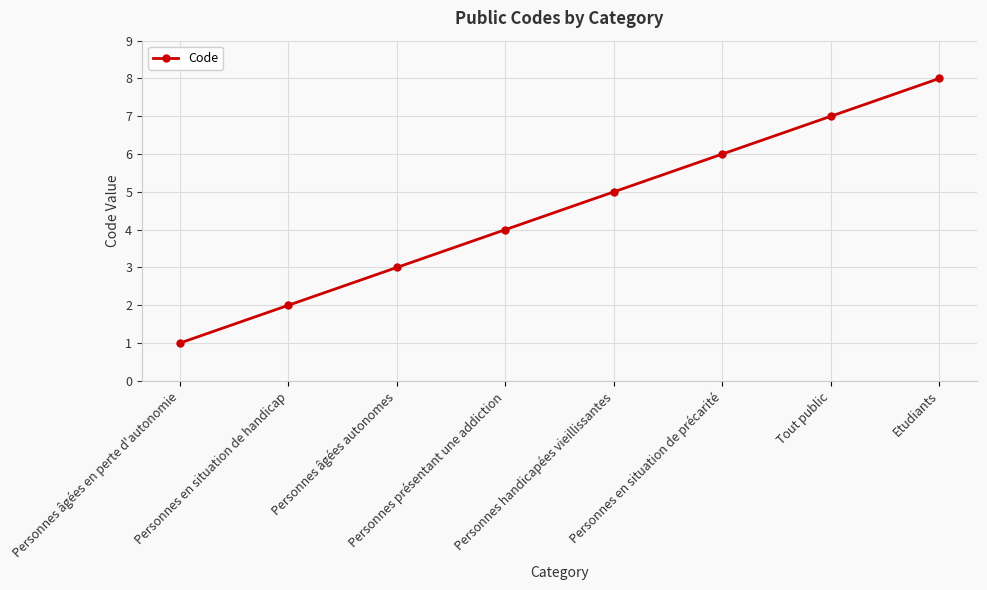

What is the difference between the values at Personnes en situation de handicap and Personnes en situation de précarité?

4